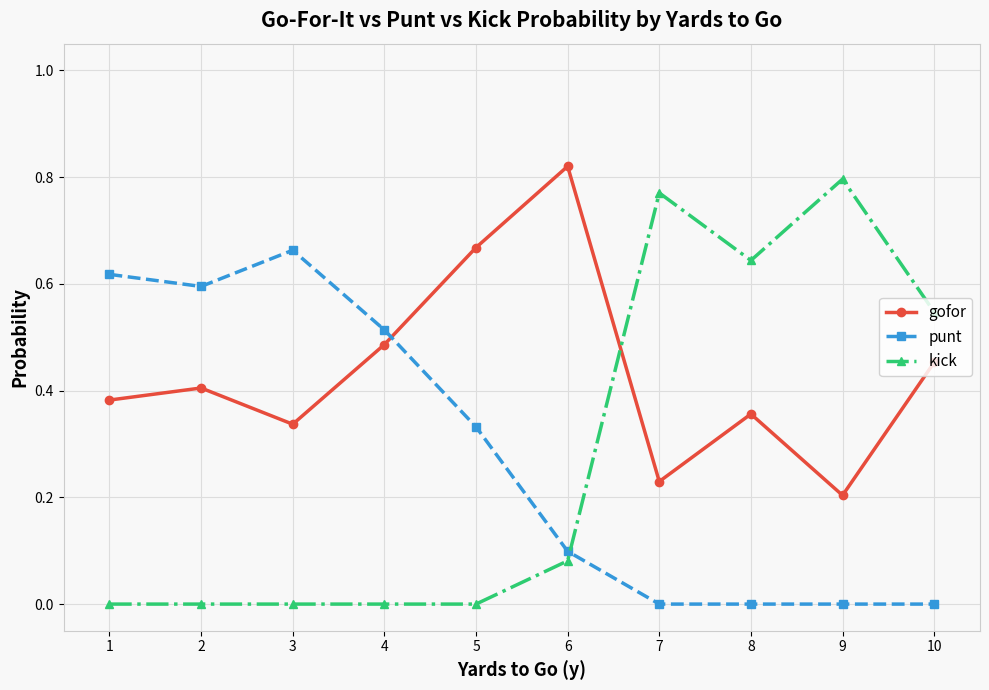

In gofor, how many points are higher than both neighbors (excluding endpoints)?

3